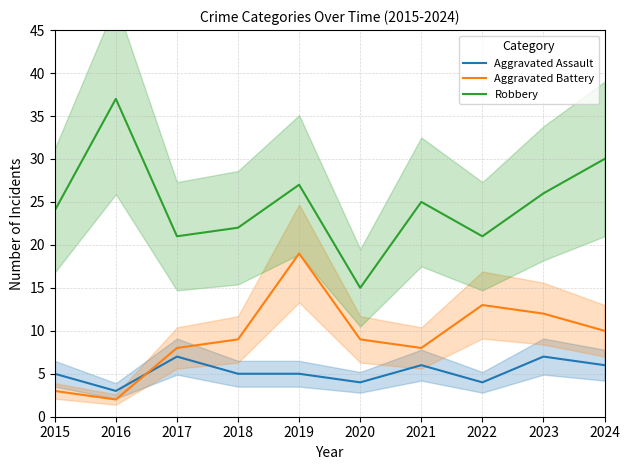

True or false: Aggravated Battery has a value of 14 at 2024.

False